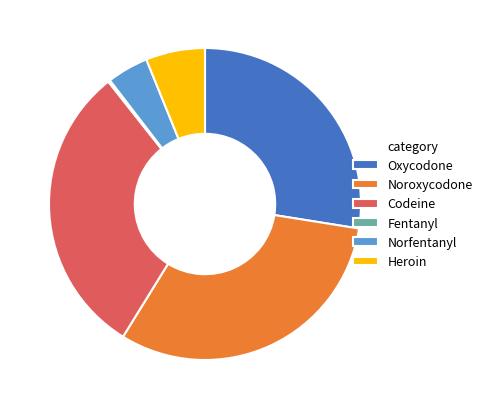

Is there a majority slice in this chart?

No